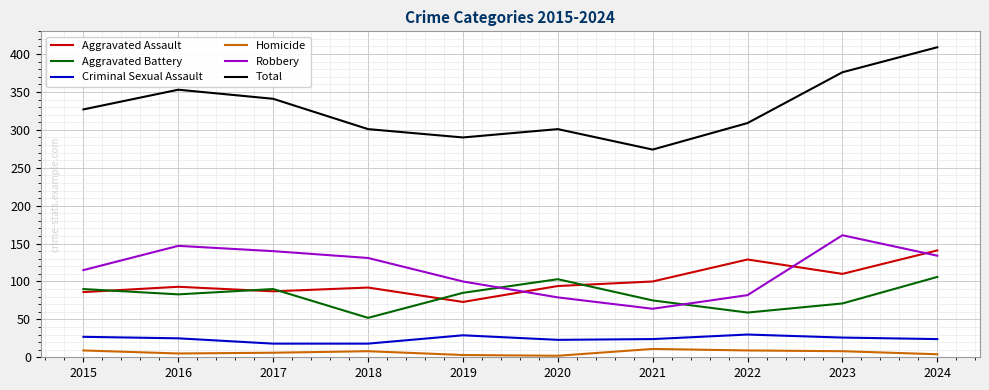

Which series changed the most between 2016 and 2023?

Total